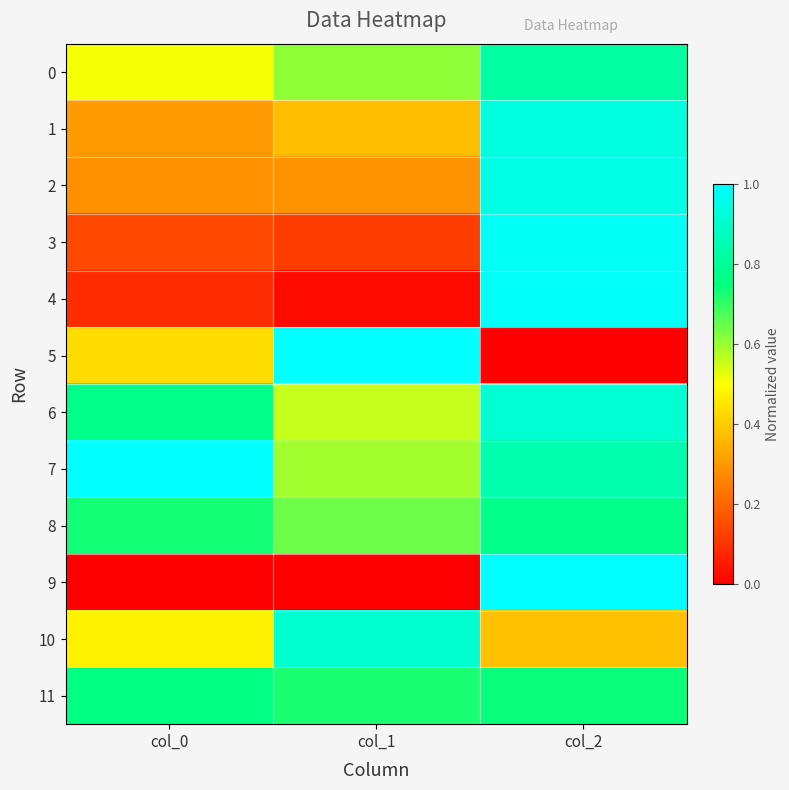

Which category has the lowest value across all series?

col_2